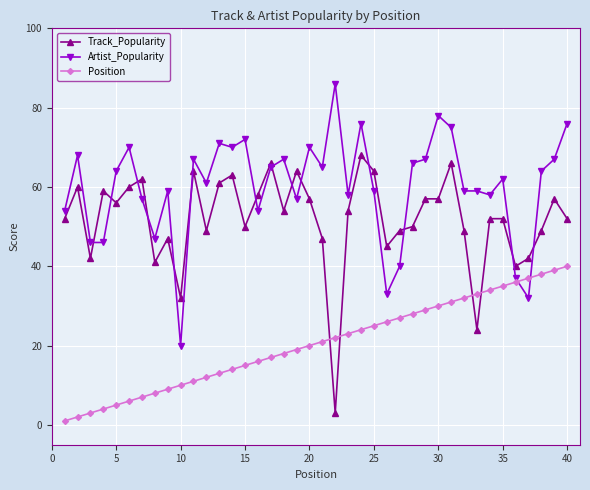

Which series has the largest range (max minus min)?

Artist_Popularity